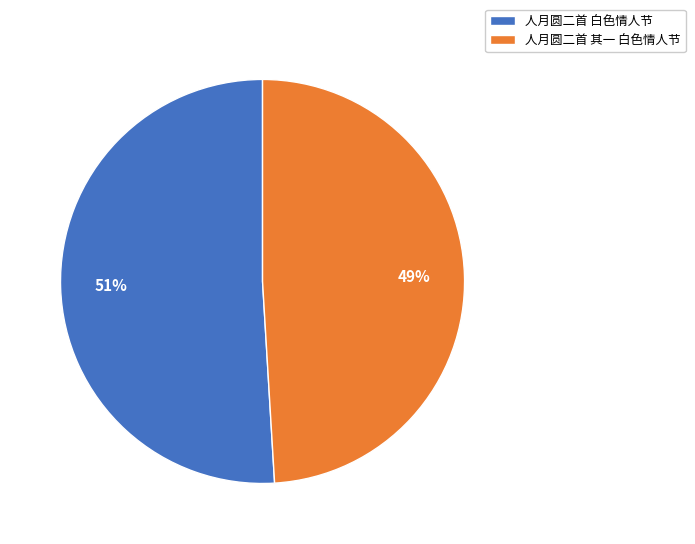

Does any single category account for the majority?

Yes